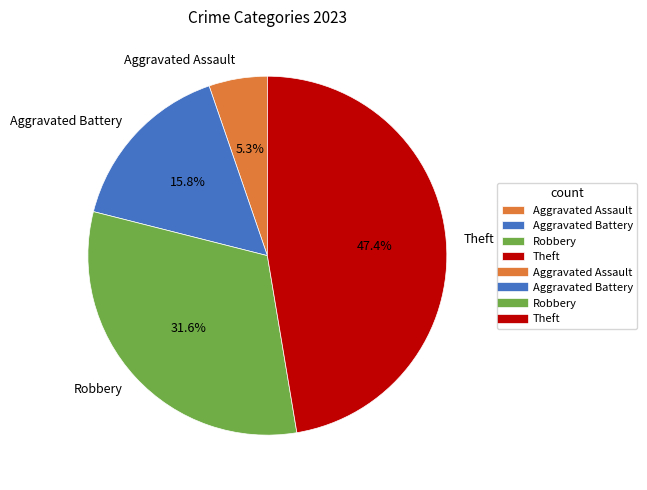

What is the ratio of the value at Aggravated Battery to the value at Theft?

0.3